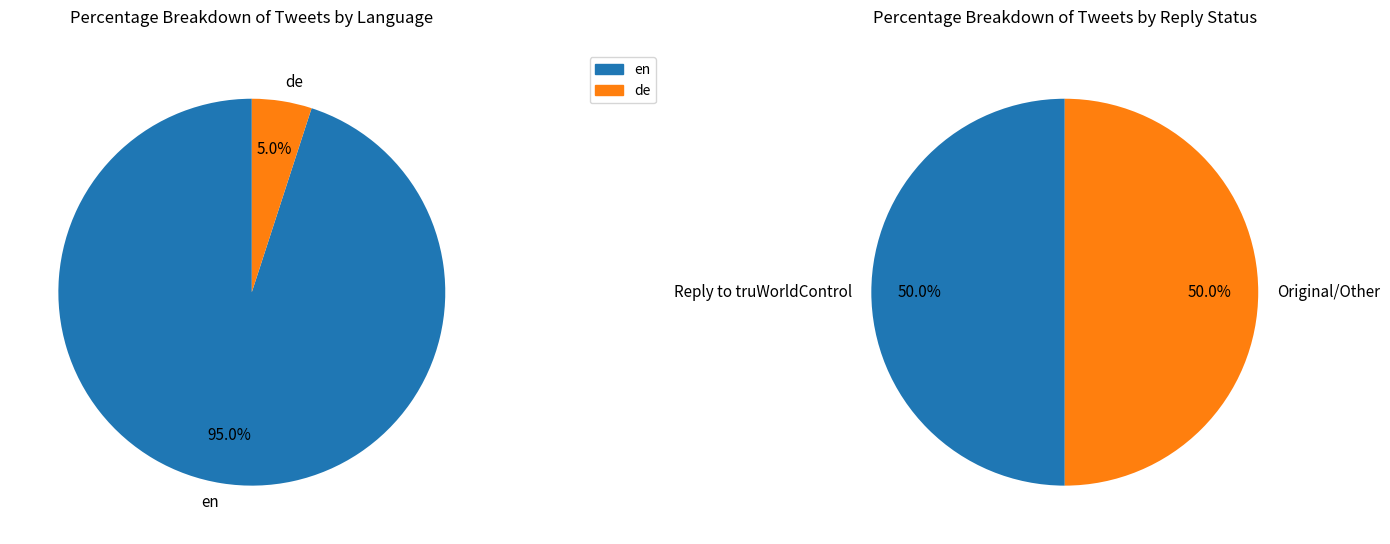

Rank the categories by value from lowest to highest.

de, other, en